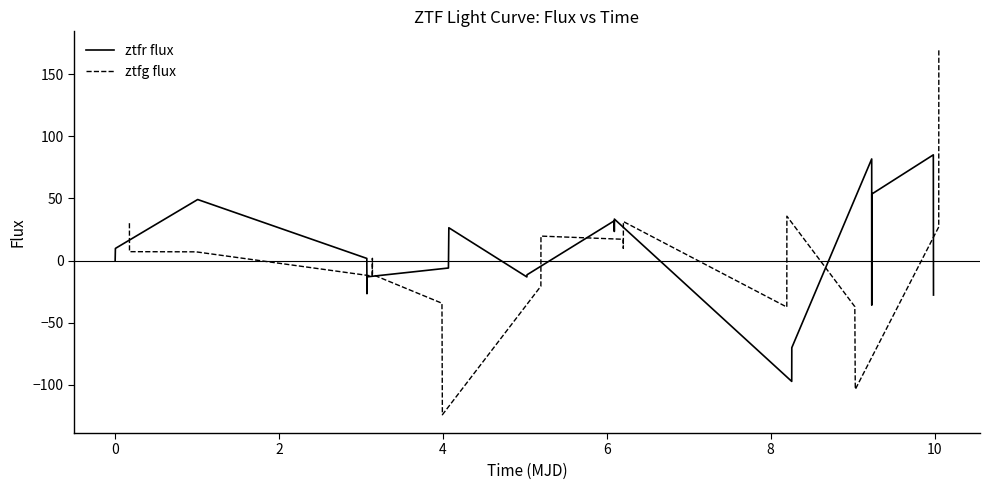

What is the value of the ztfg flux point at the 19th from the left?

27.0